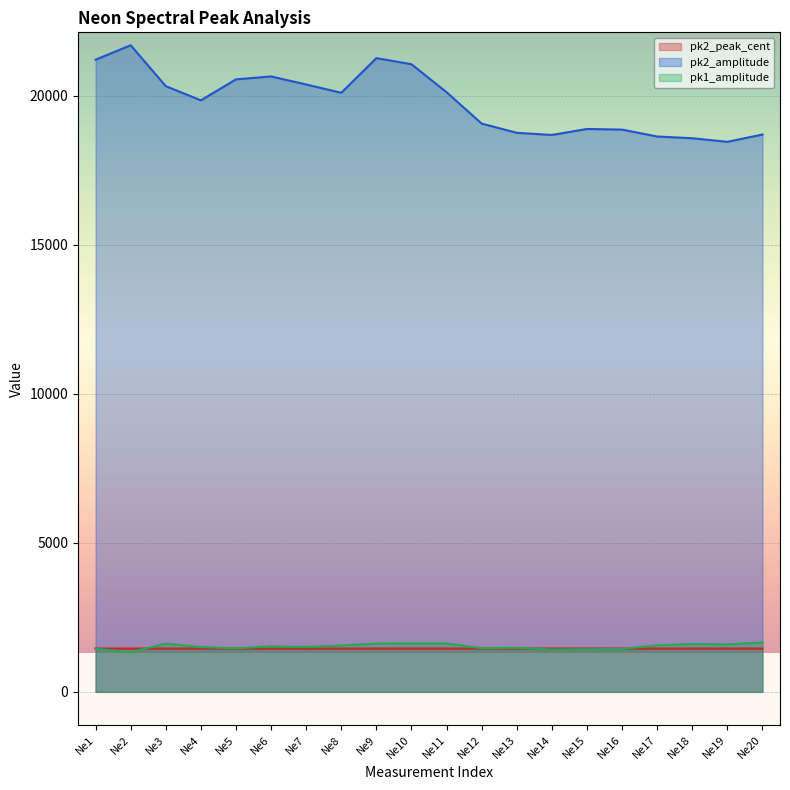

The value of pk2_amplitude at Ne15 is 25819.3. True or false?

False